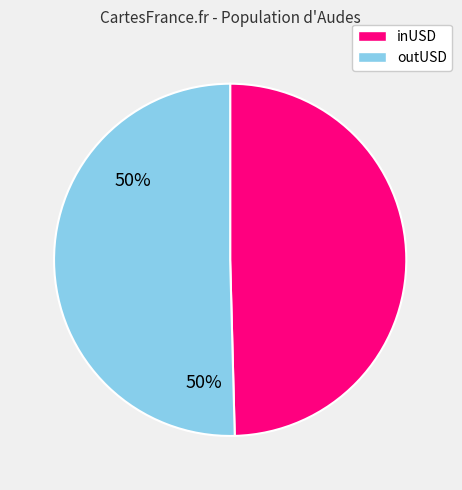

Is there a majority slice in this chart?

Yes